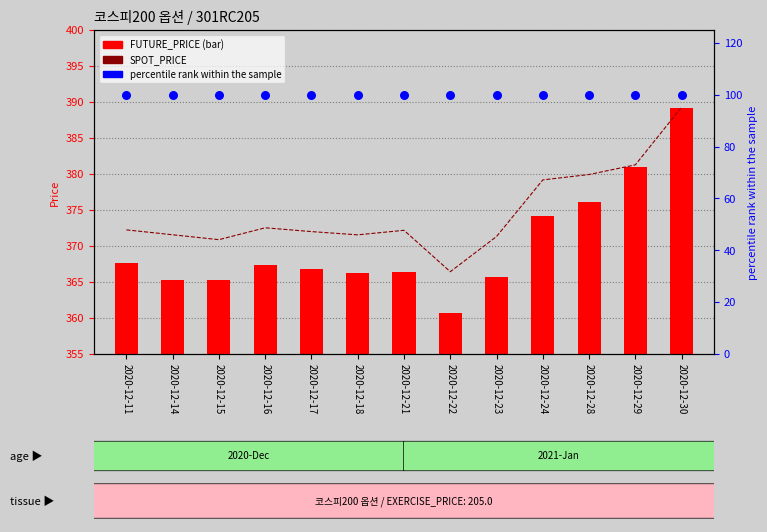

Which series contains the highest Y value?

SPOT_PRICE